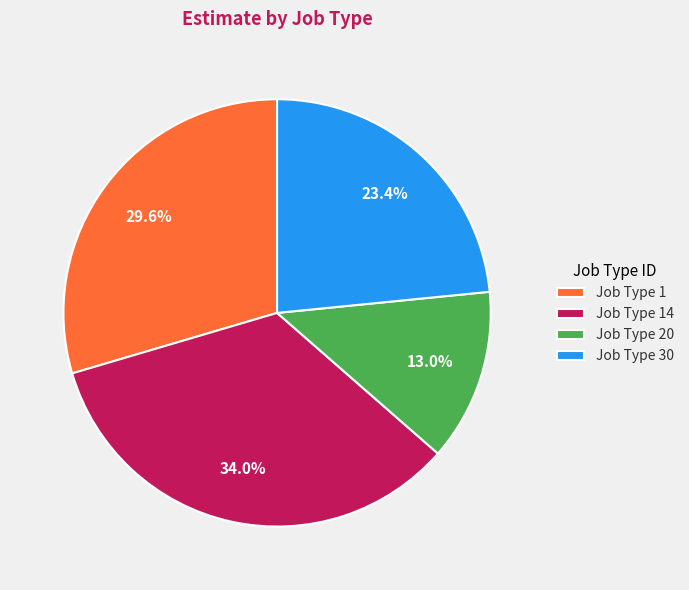

Does Job Type 20 account for over 50% of the chart?

No